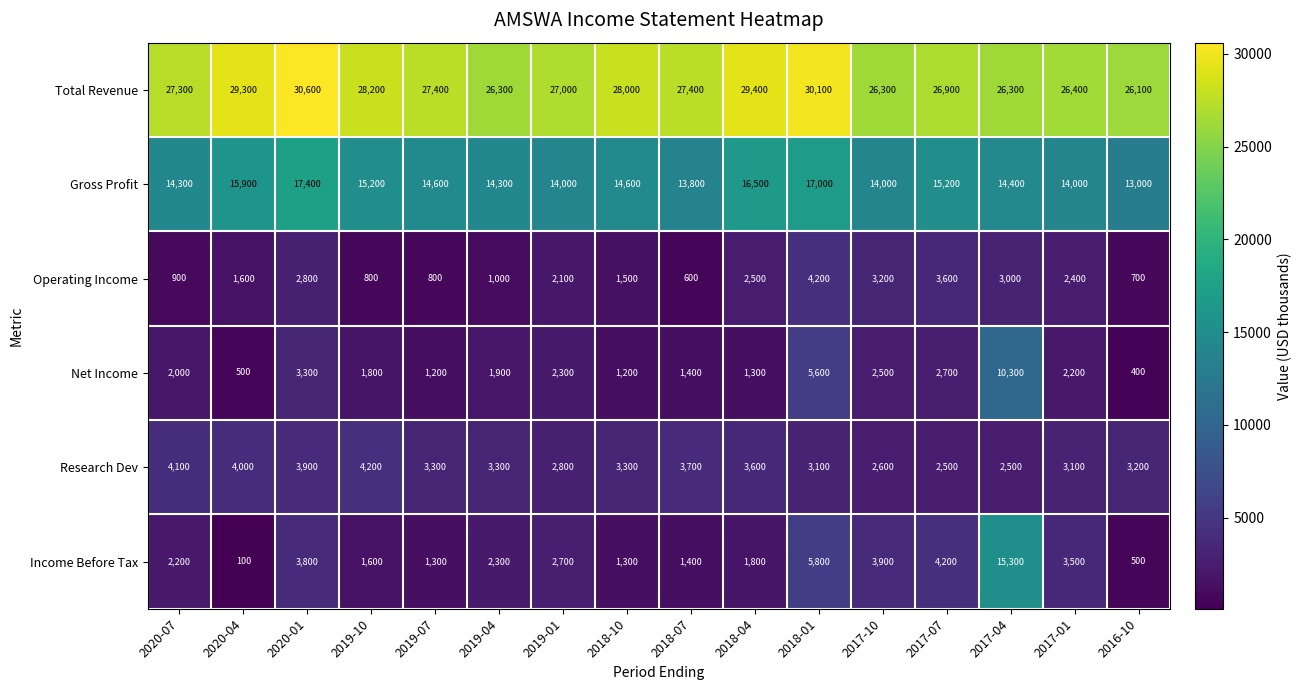

What is the spread (max minus min) of values at 2016-10?

25700